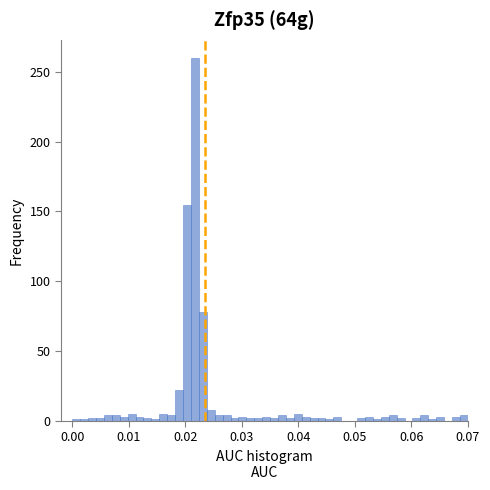

Around what value on the x-axis is the tallest bar? Give the approximate position of its centre, as read against the axis.

0.022